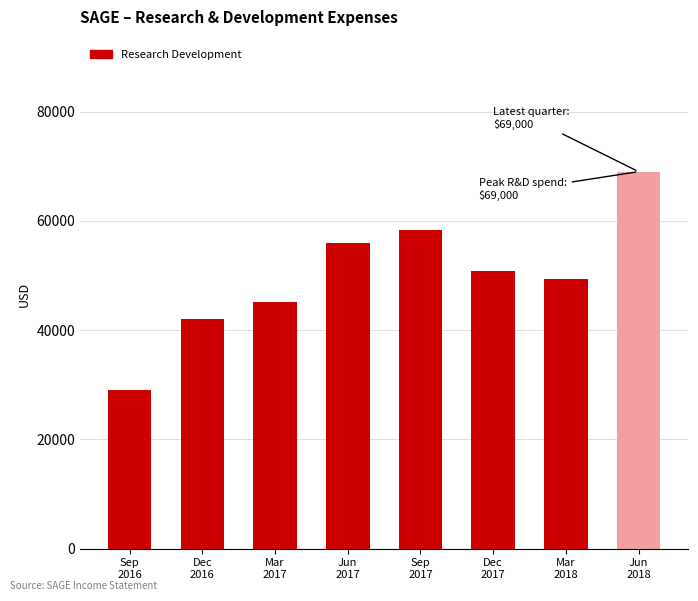

How many data points are less than 50900?

4